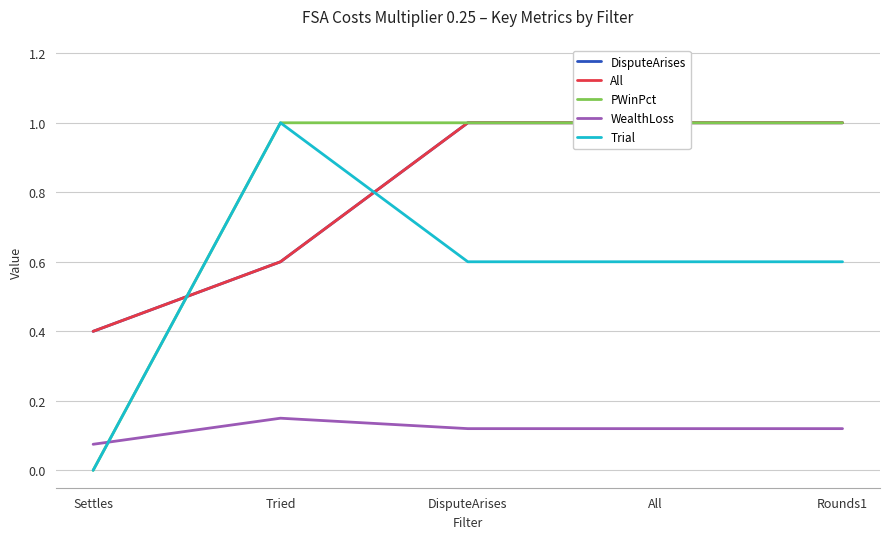

True or false: Trial and PWinPct cross at least once.

False